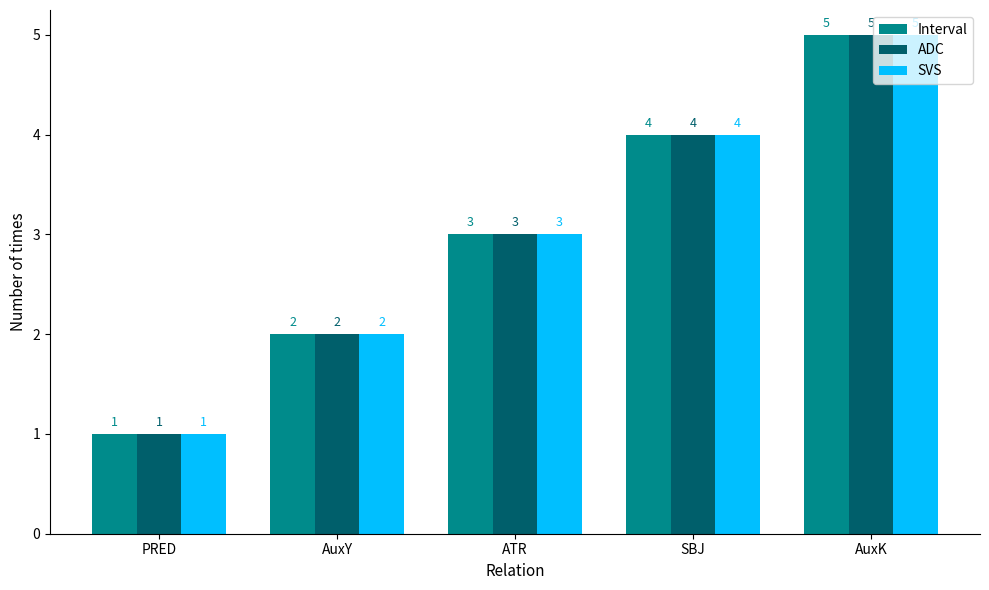

Reading left to right, what are all the values shown in this chart?

Interval: 1	2	3	4	5
ADC: 1	2	3	4	5
SVS: 1	2	3	4	5